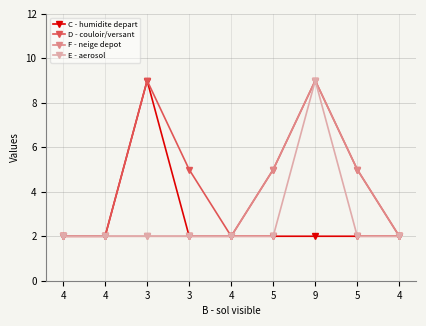

Count the number of data series in this chart.

4